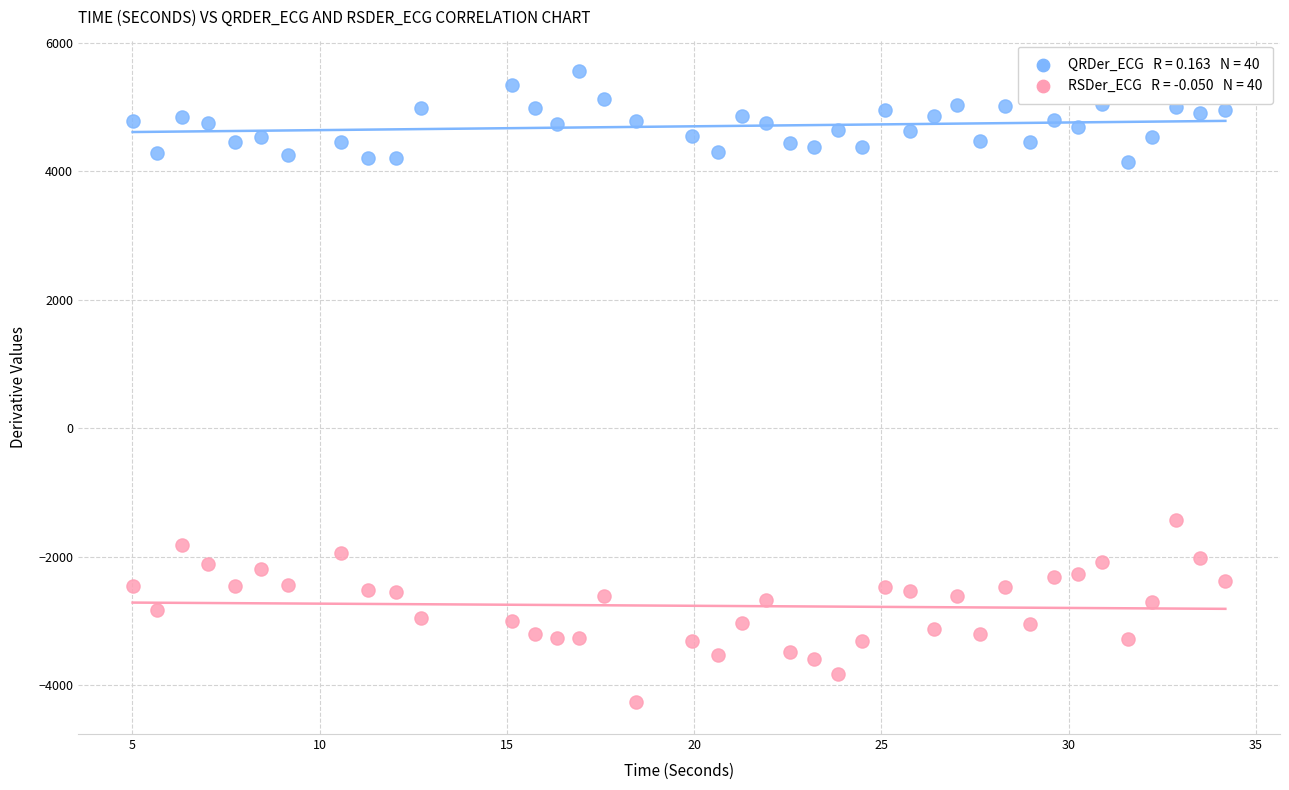

Across all data points, what is the range of X values (max minus min)?

29.2